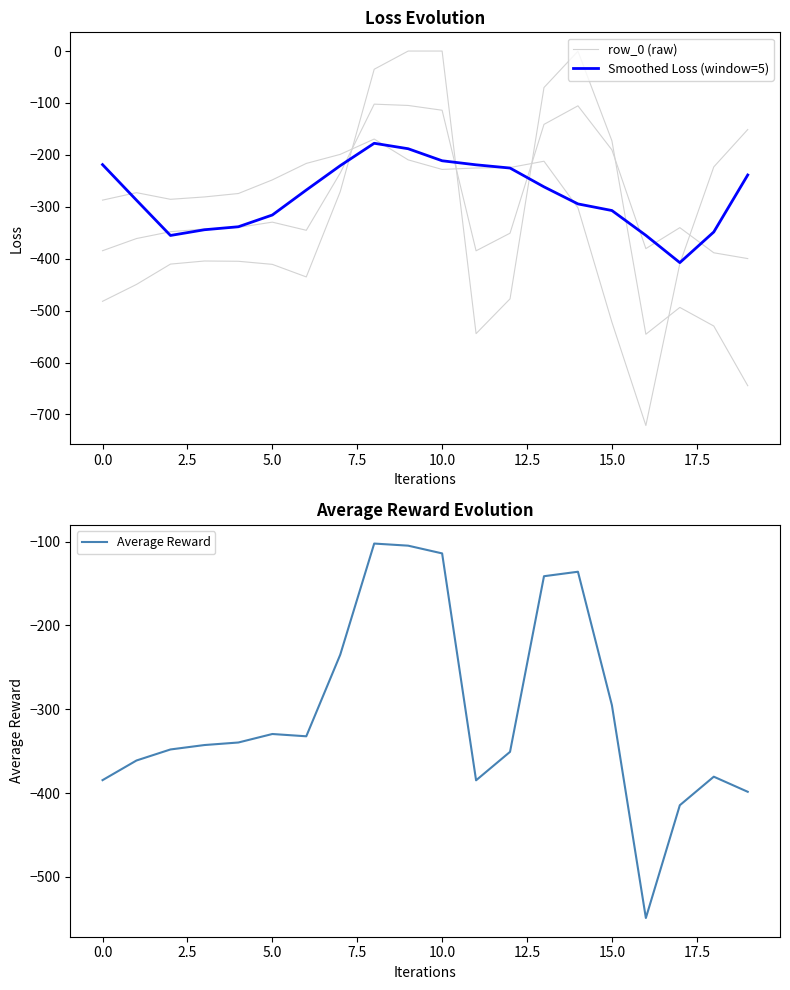

Rank the series by their average value, from lowest to highest.

row_0 (raw), Average Reward, Smoothed Loss (window=5)